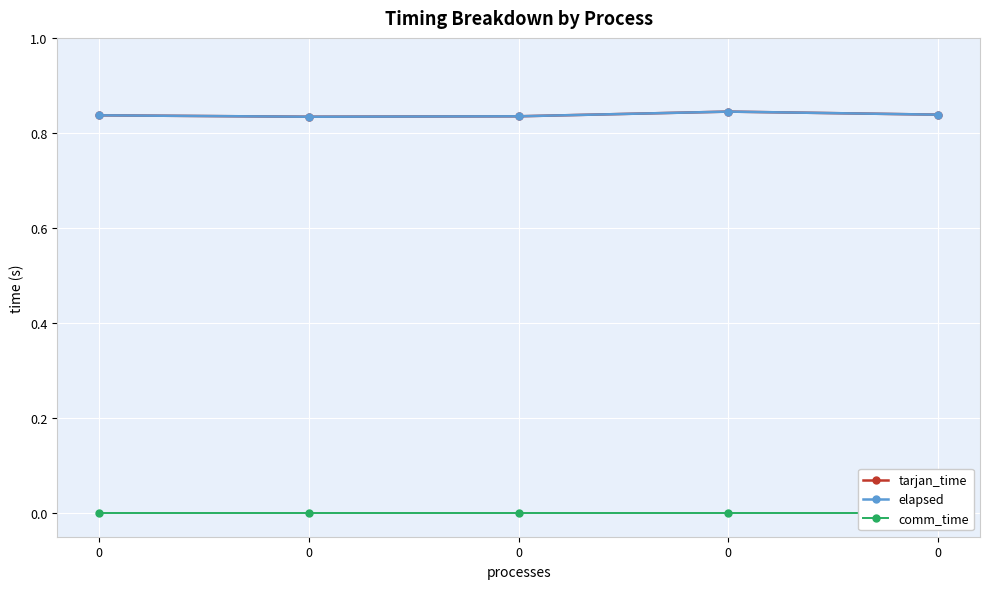

List the series in order of their peak value, lowest first.

comm_time, tarjan_time, elapsed